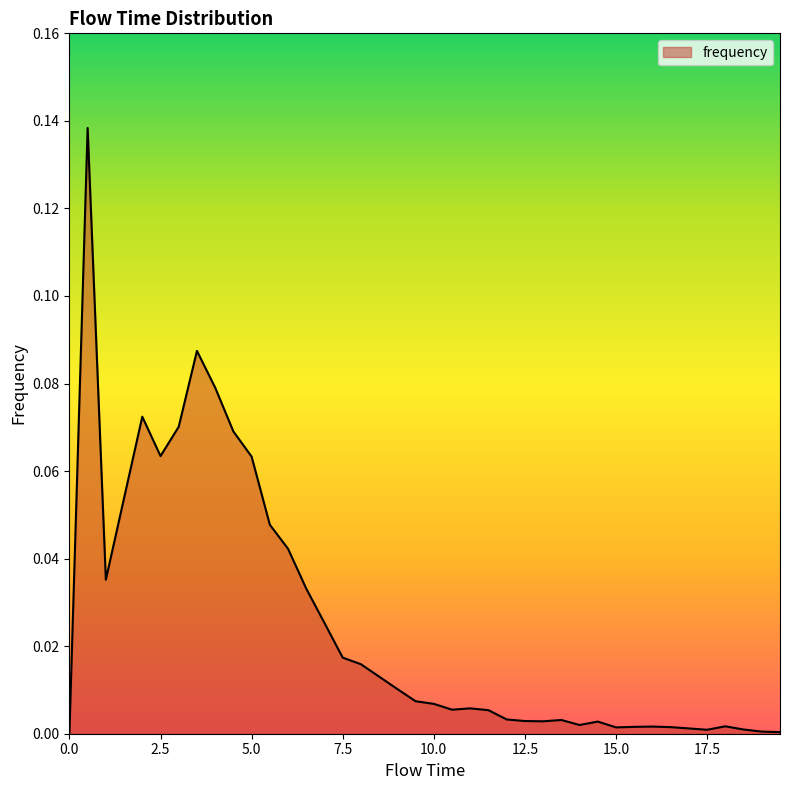

What is the label of the 24th point from the left?

11.5